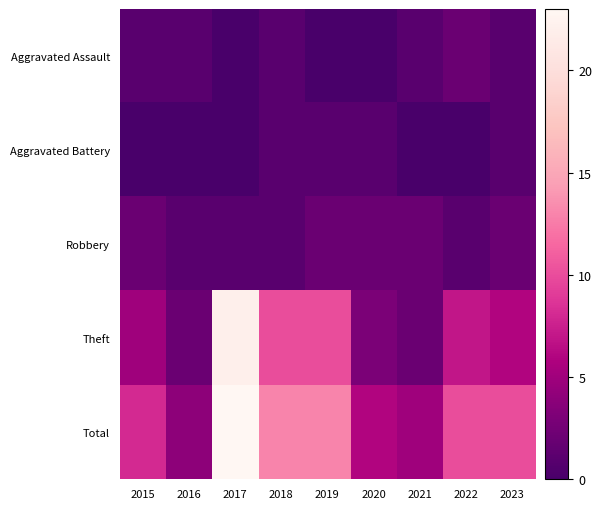

What is the total value across all series at 2020?

12